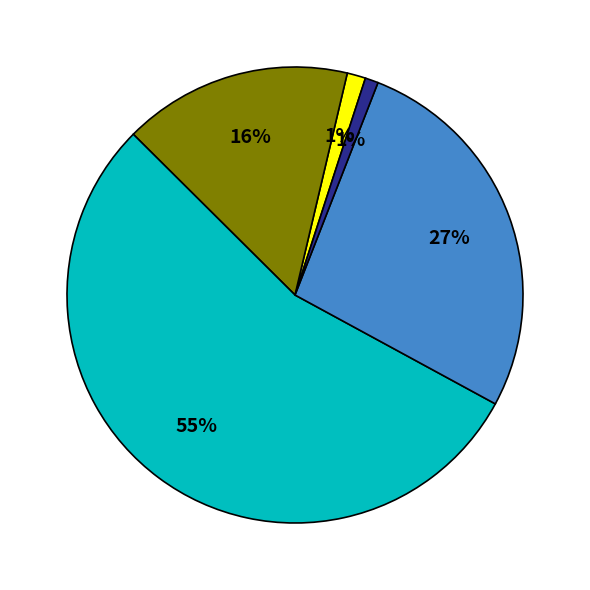

To the nearest percent, what is the difference between the largest and smallest slice percentages?

54%